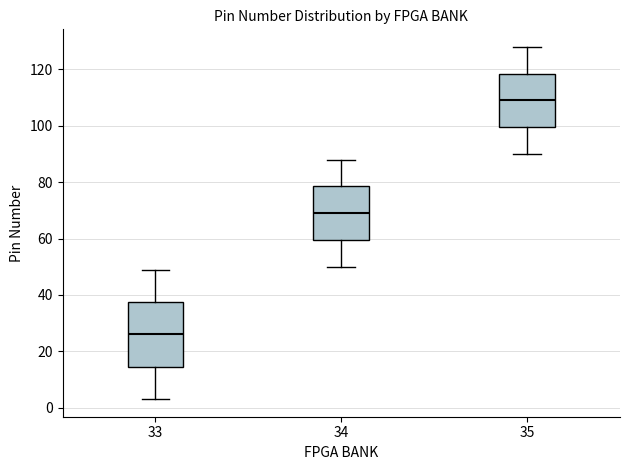

Reading left to right, transcribe this box plot: for each box, give where its median line is, the range the box spans, and where its two whiskers end, as read against the y-axis. The values are not printed on the chart, so give them approximately, as read against the axis.

33: median 26, box 14 to 38, whiskers 4 to 50
34: median 70, box 60 to 78, whiskers 50 to 88
35: median 110, box 100 to 118, whiskers 90 to 128